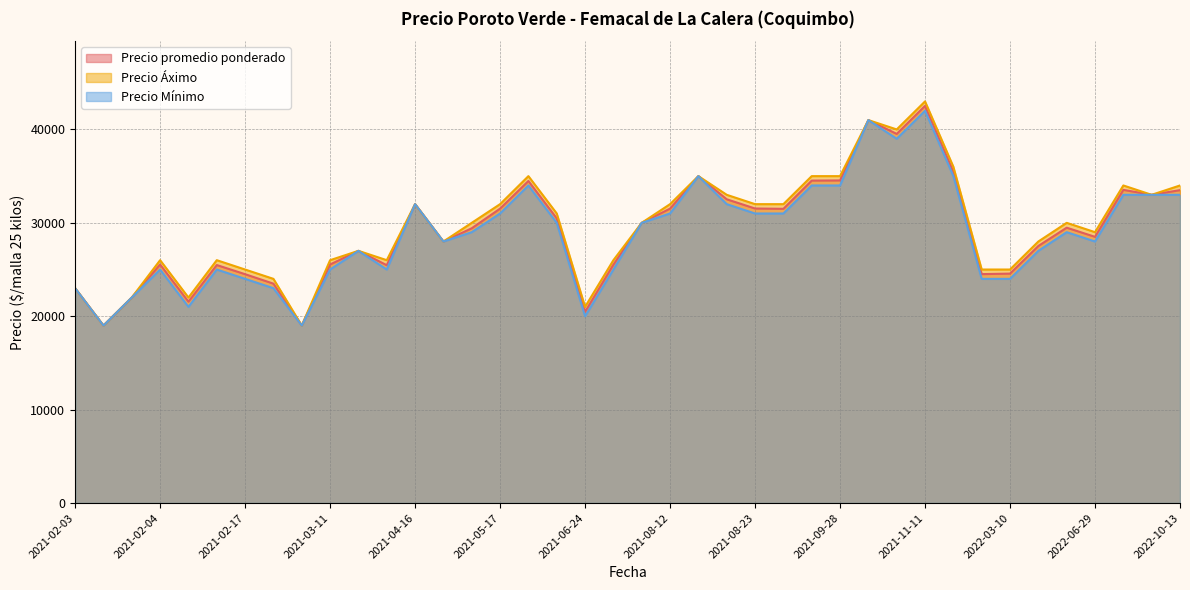

The value of Precio promedio ponderado at 2022-10-13 is 33500. True or false?

True